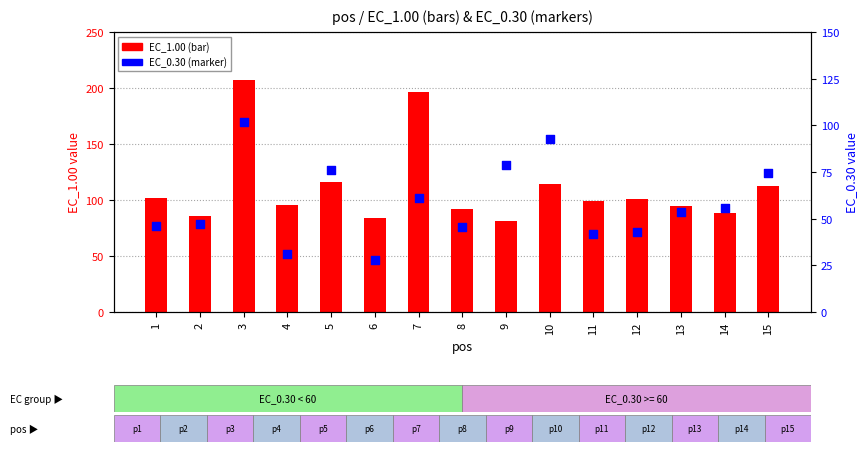

Which series has the largest Y range (max minus min)?

EC_1.00